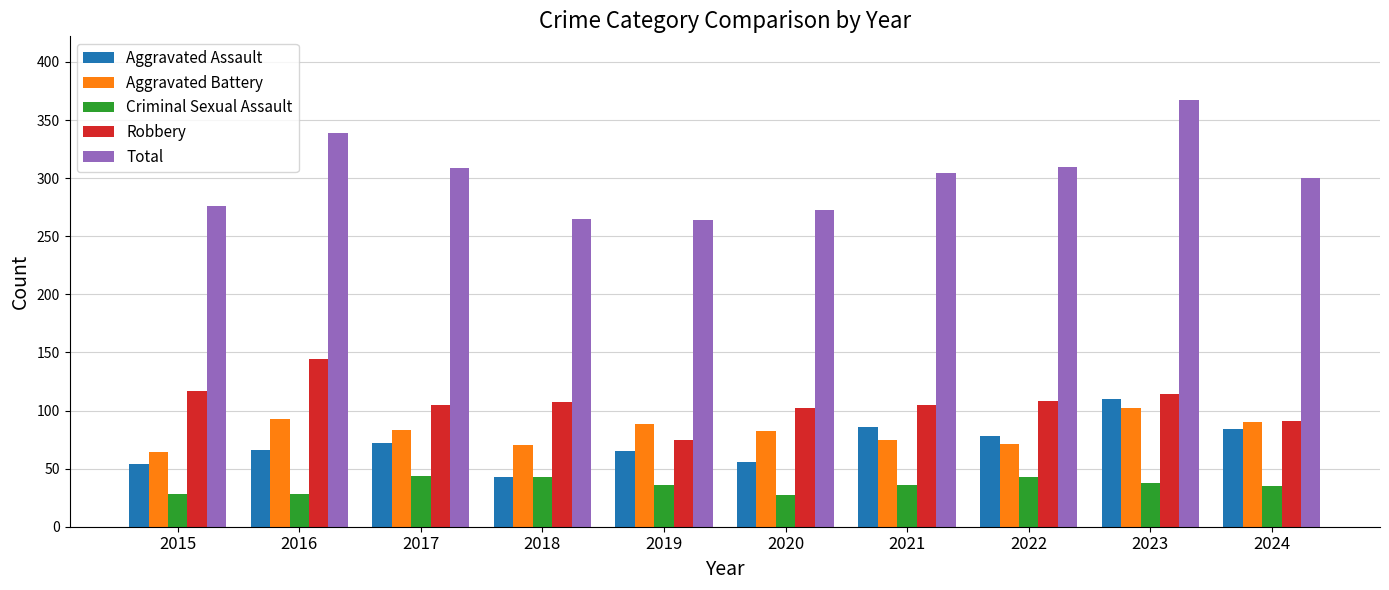

Which series changed the most between 2016 and 2024?

Robbery